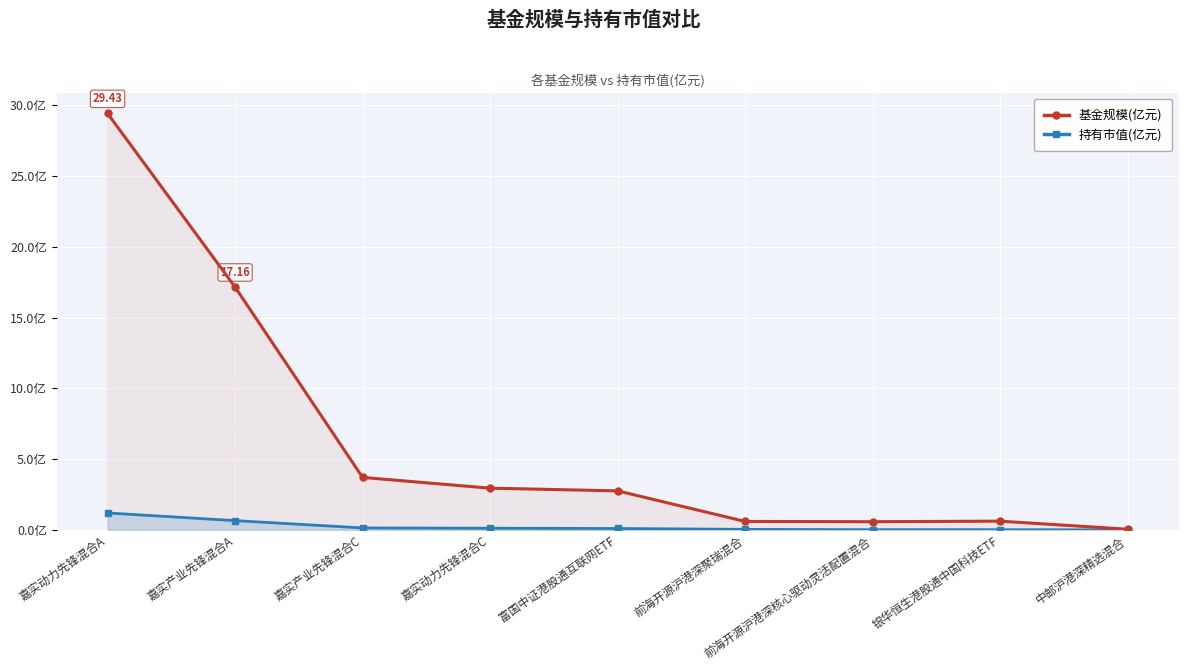

Which has a higher value, 嘉实动力先锋混合C or 富国中证港股通互联网ETF?

嘉实动力先锋混合C